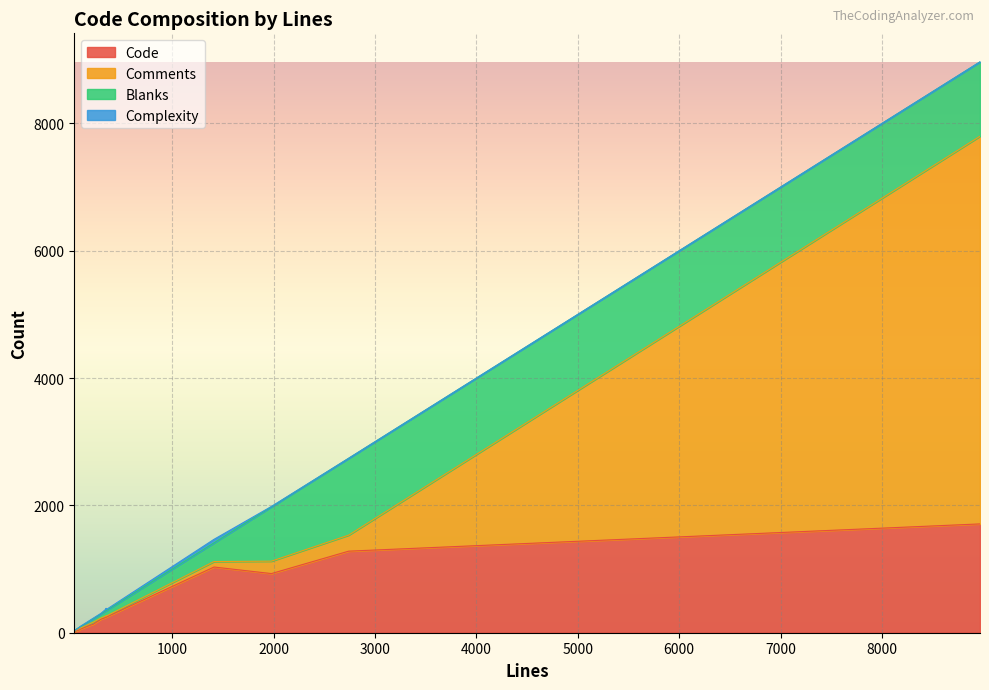

What are all the series names shown in the legend?

Code, Comments, Blanks, Complexity